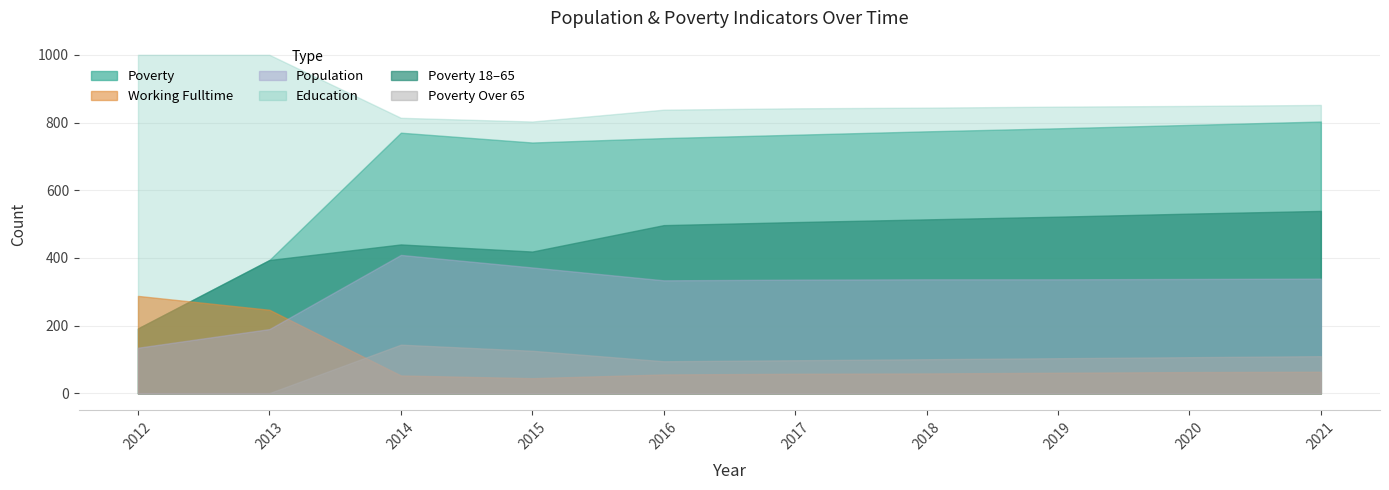

The Population series shows 334 at 2016. True or false?

True